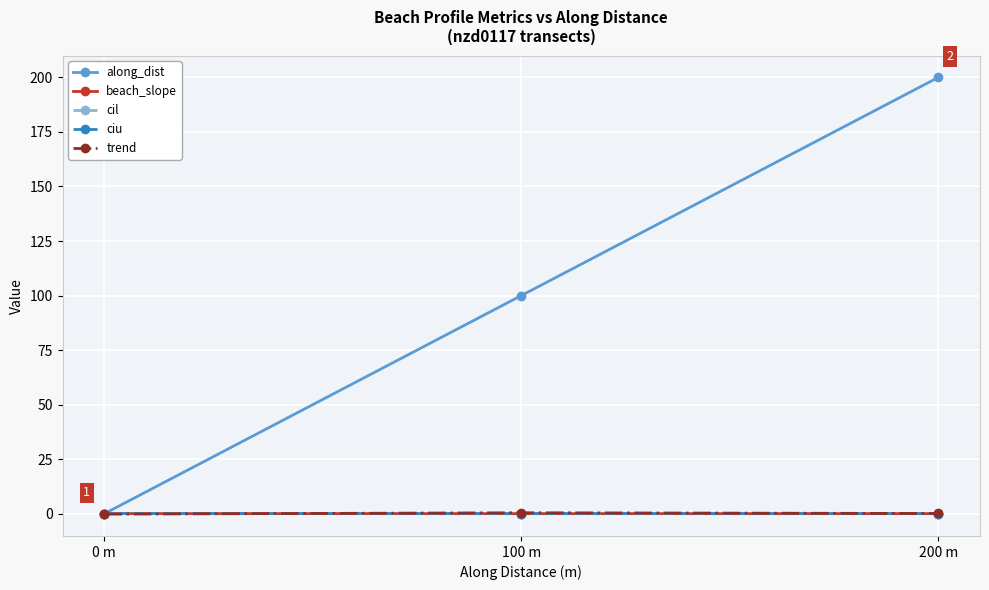

Which series has the largest total across all categories?

along_dist